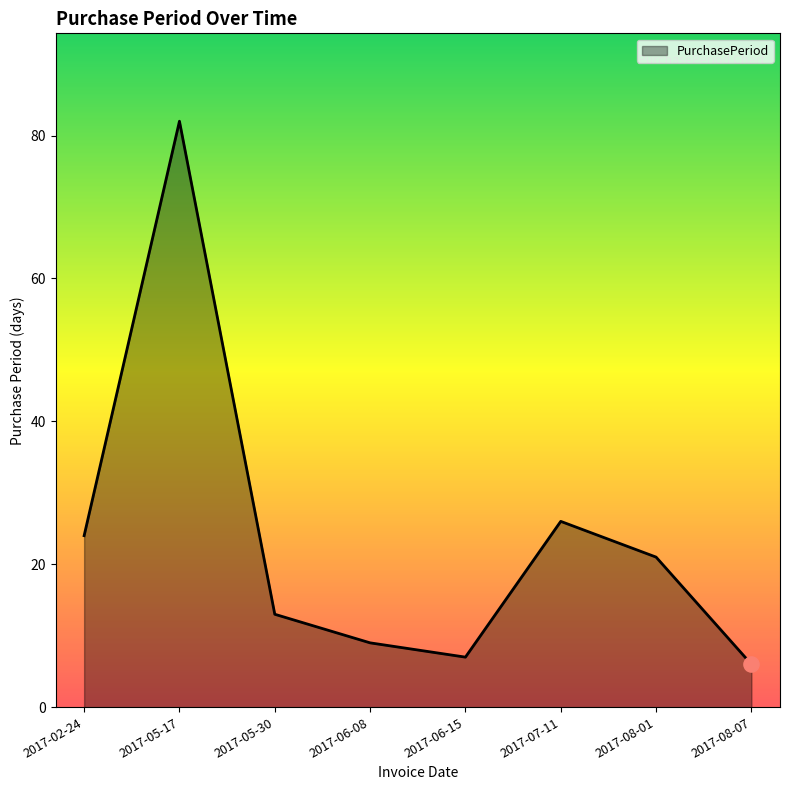

Which has a higher value, 2017-05-30 or 2017-06-15?

2017-05-30